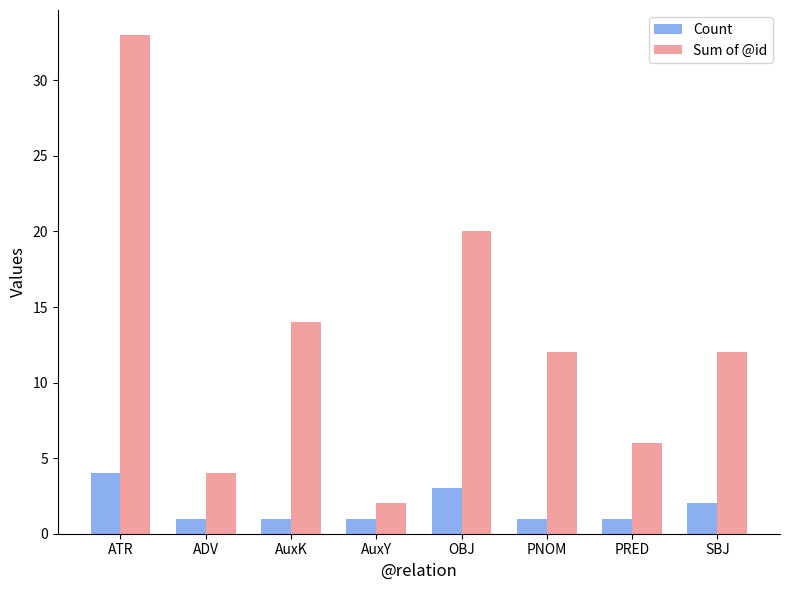

At which category is the sum across all series the highest?

ATR